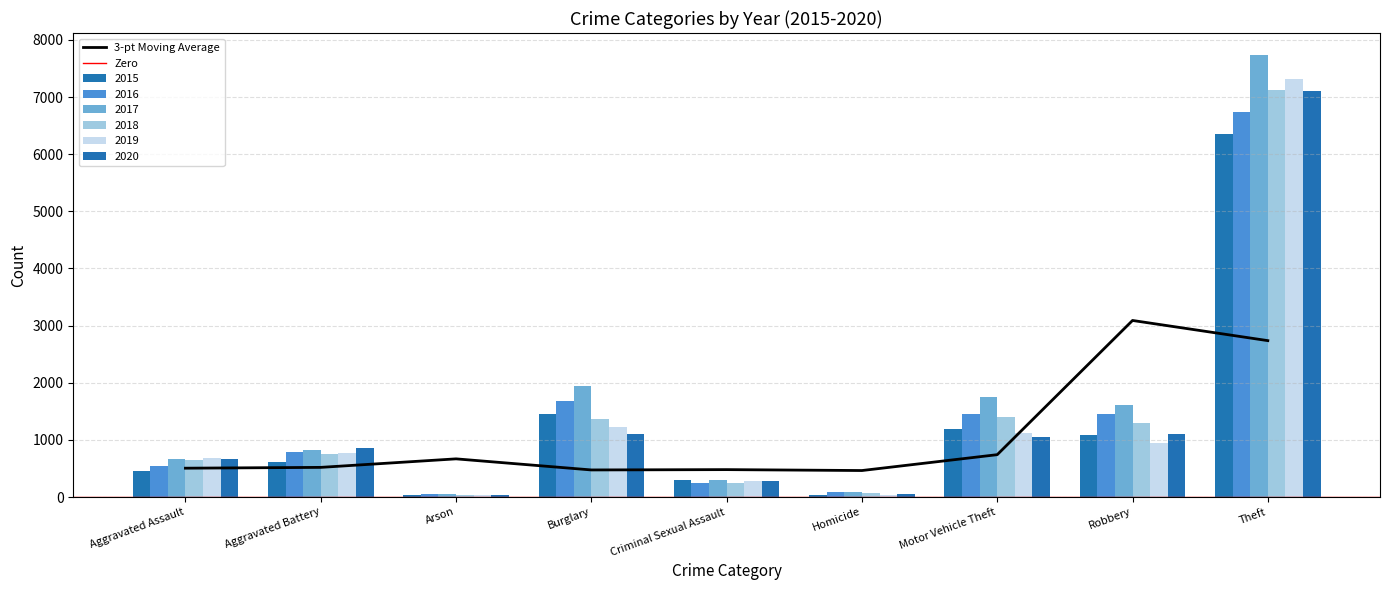

At which label does 2018 first exceed 745?

Burglary